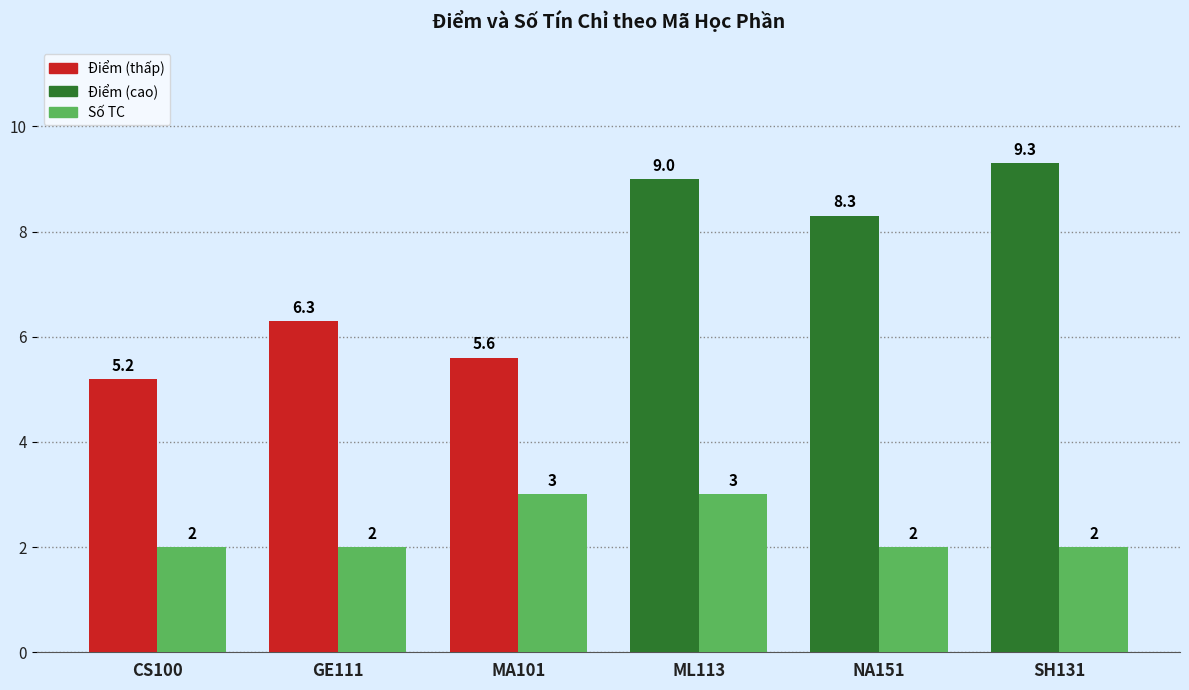

Reading left to right, list all the values displayed in this chart.

Điểm: CS100=5.2	GE111=6.3	MA101=5.6	ML113=9.0	NA151=8.3	SH131=9.3
Số TC: CS100=2.0	GE111=2.0	MA101=3.0	ML113=3.0	NA151=2.0	SH131=2.0